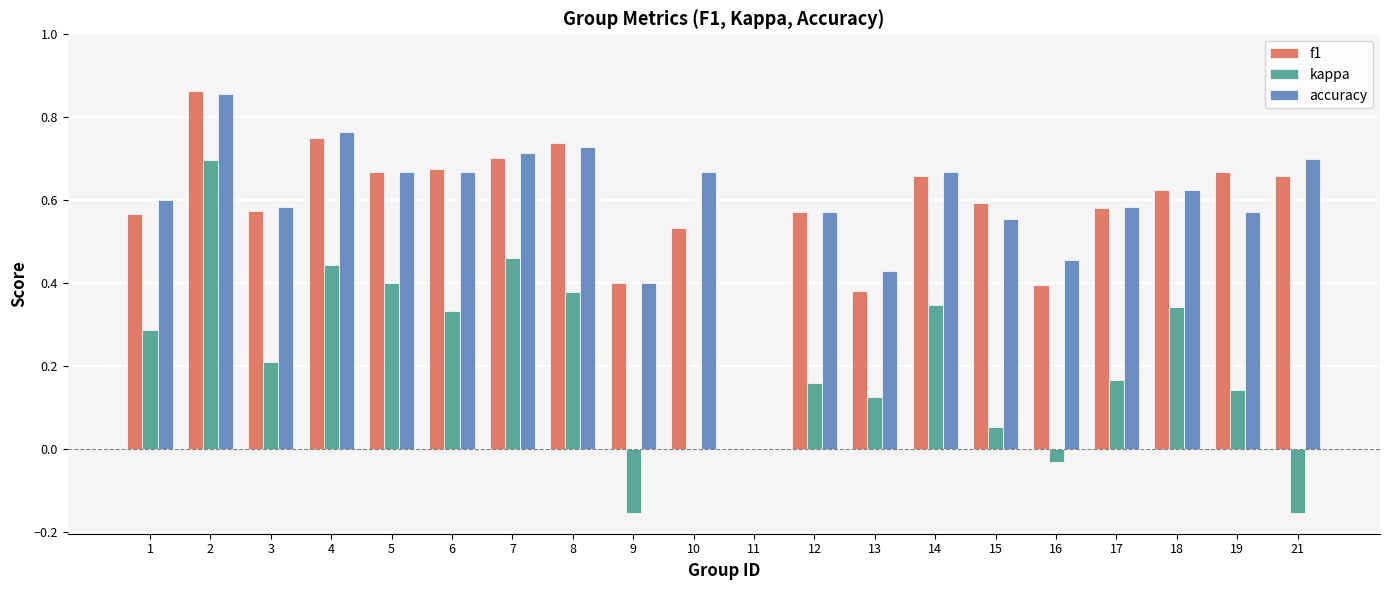

What is the sum of the accuracy values at 8 and 6?

1.4